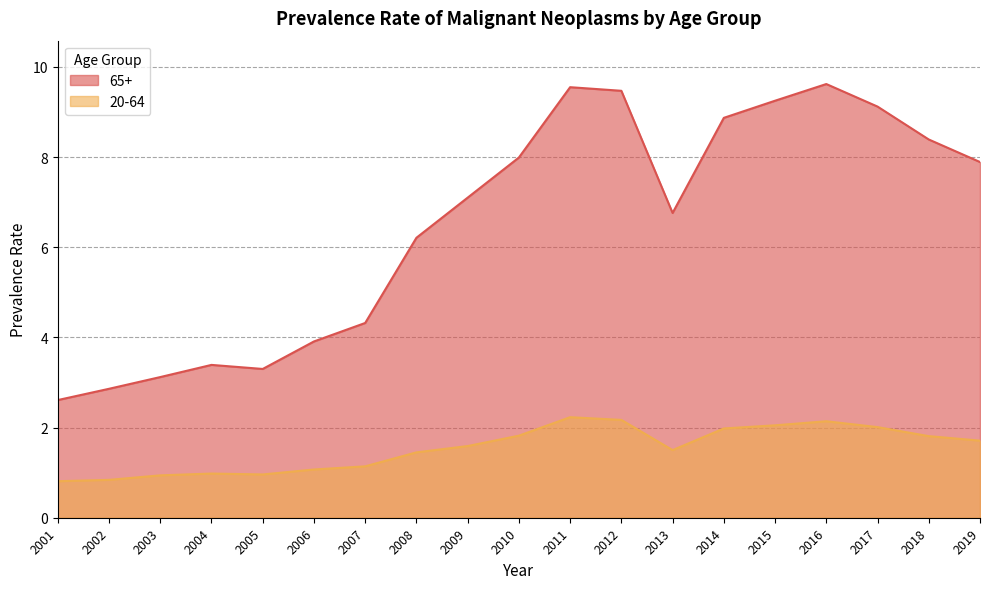

The value of 65+ at 2017 is 12.0. True or false?

False